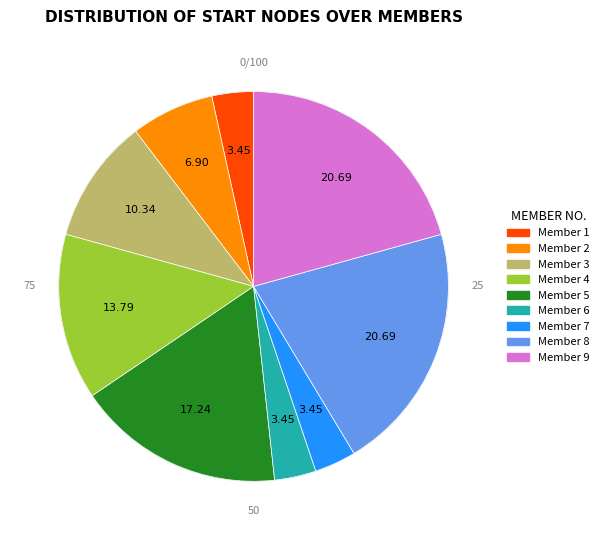

Is there a majority slice in this chart?

No